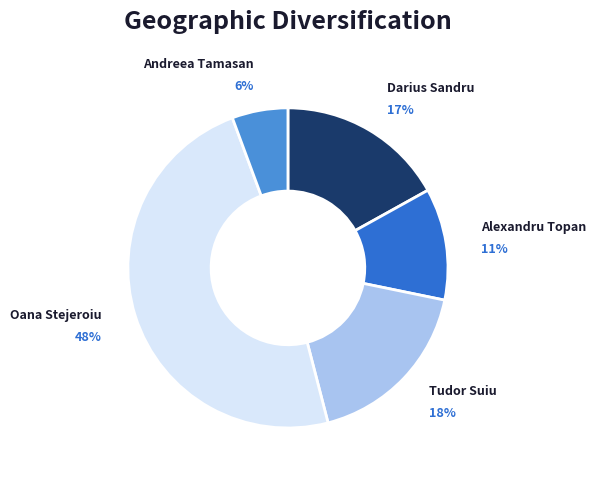

Does any single category account for the majority?

No